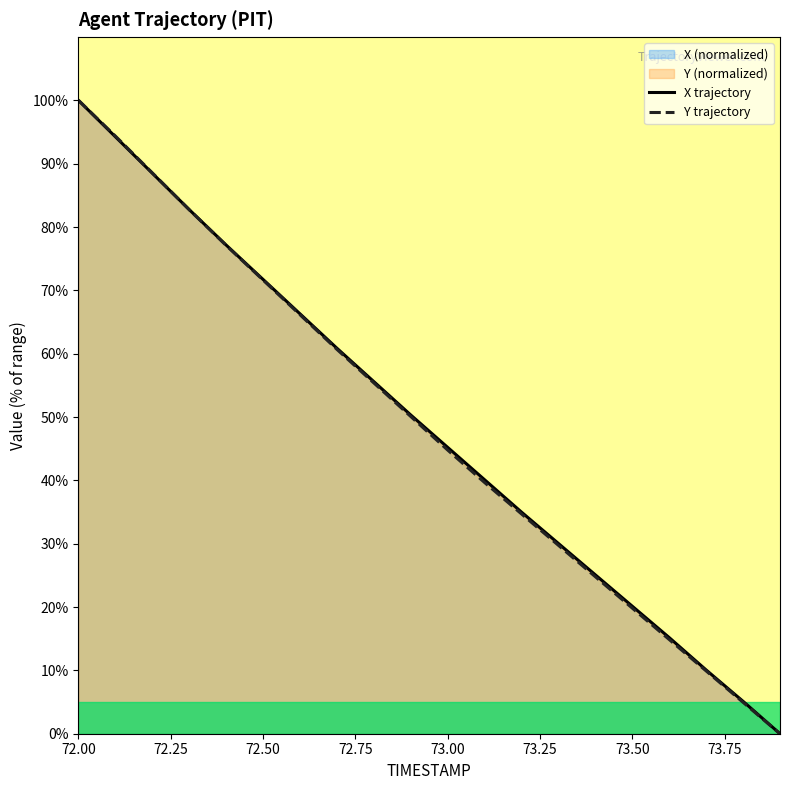

How many data points in Y trajectory are less than 50?

10